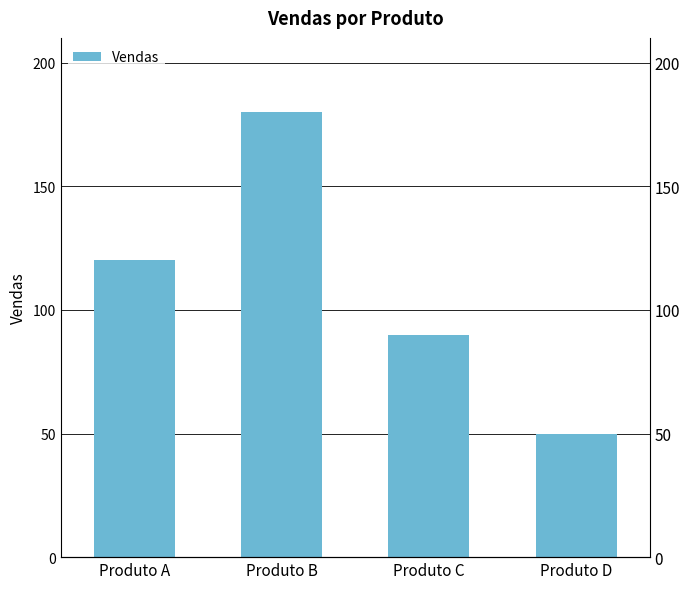

The value at Produto B is 180. True or false?

True